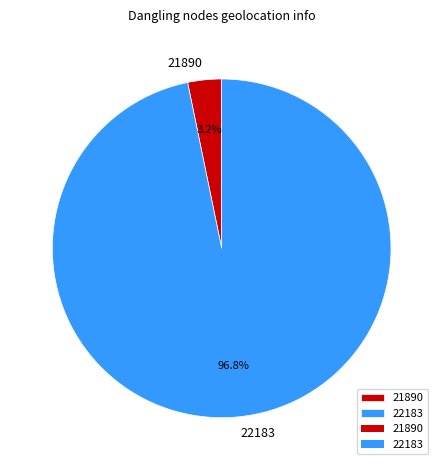

Which slice is the largest?

22183